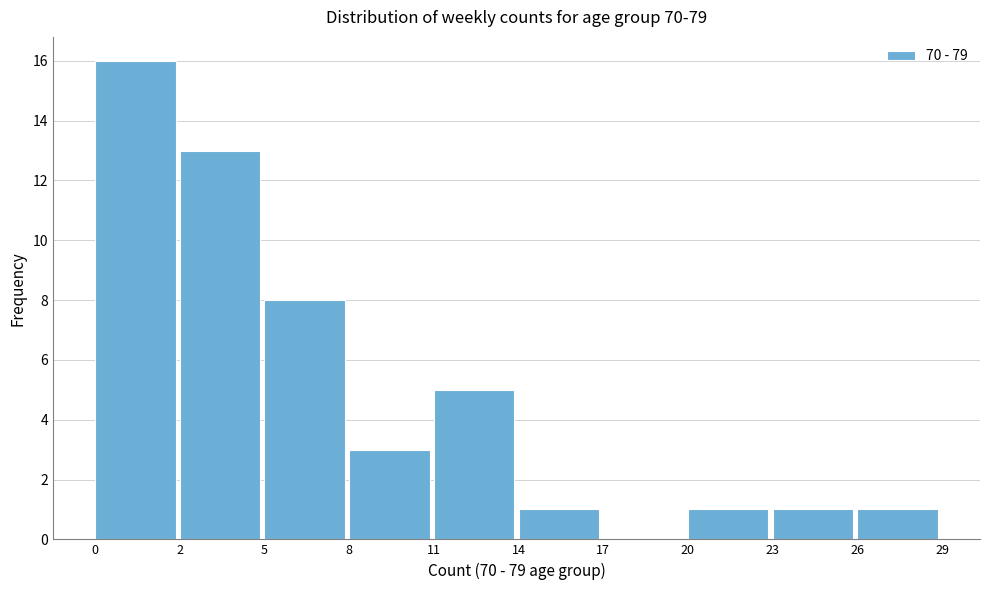

Reading left to right, what are all the values shown in this chart?

0=16	2=13	5=8	8=3	11=5	14=1	17=0	20=1	23=1	26=1